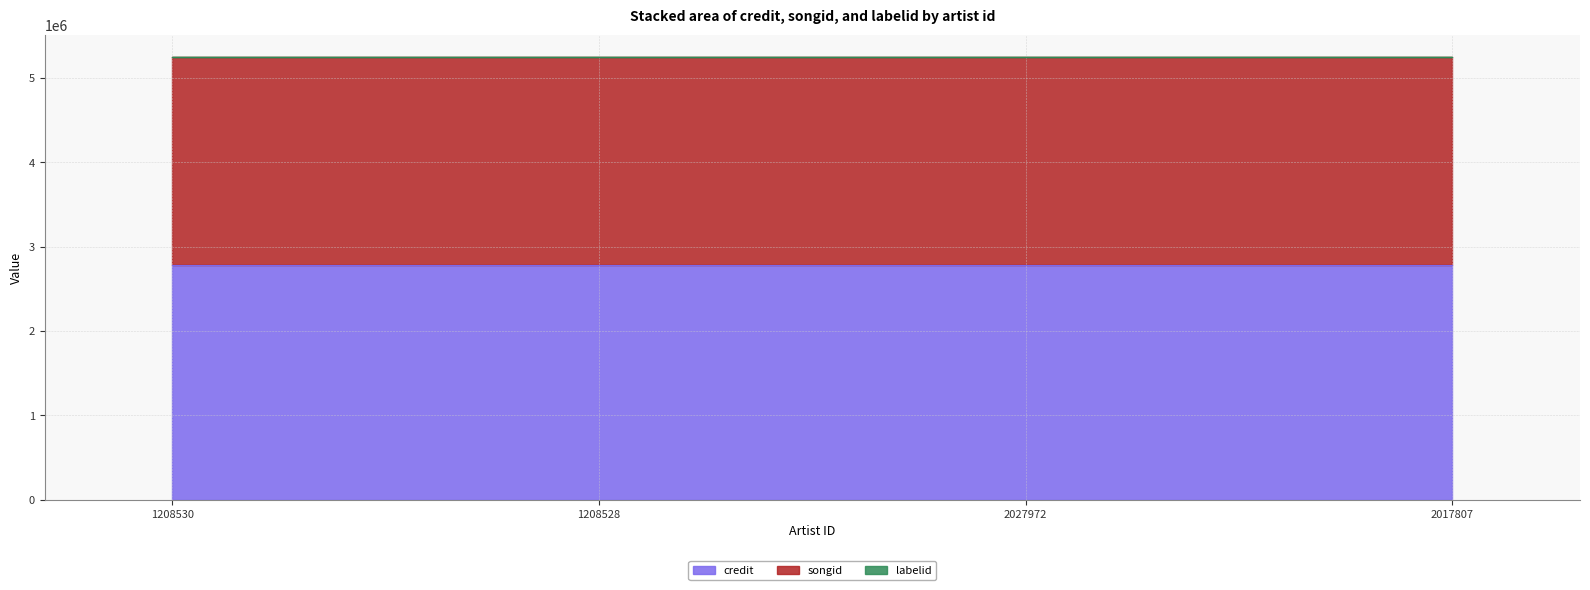

Which series changed the most between 1208530 and 2017807?

credit